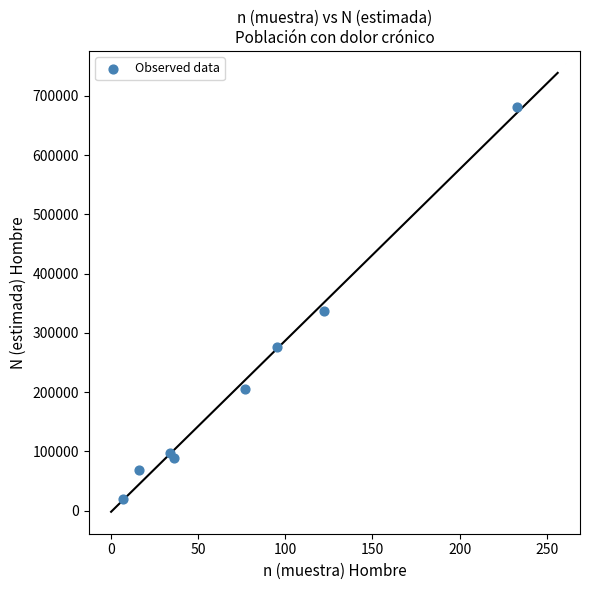

What Y value in the scatter plot is closest to 350884?

337592